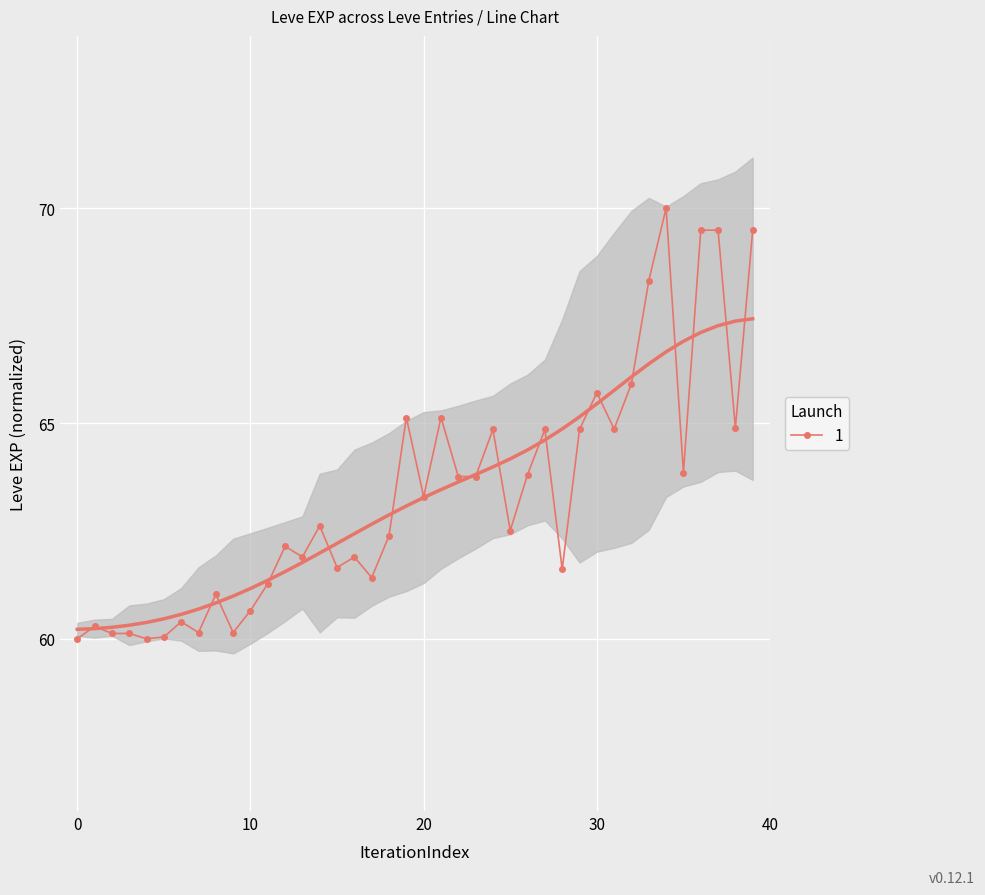

The 1 series shows 36.4 at 10. True or false?

False